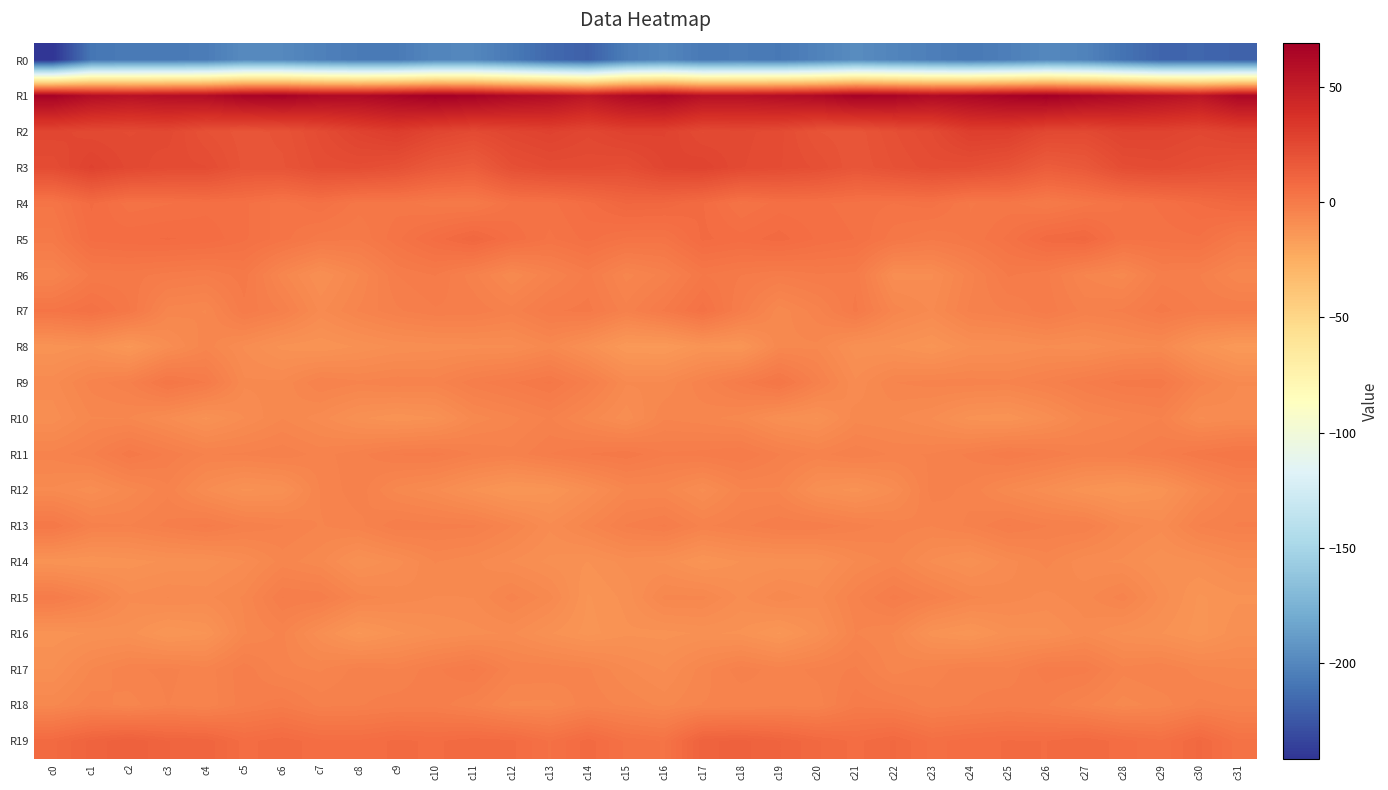

Which series has the largest range (max minus min)?

R0